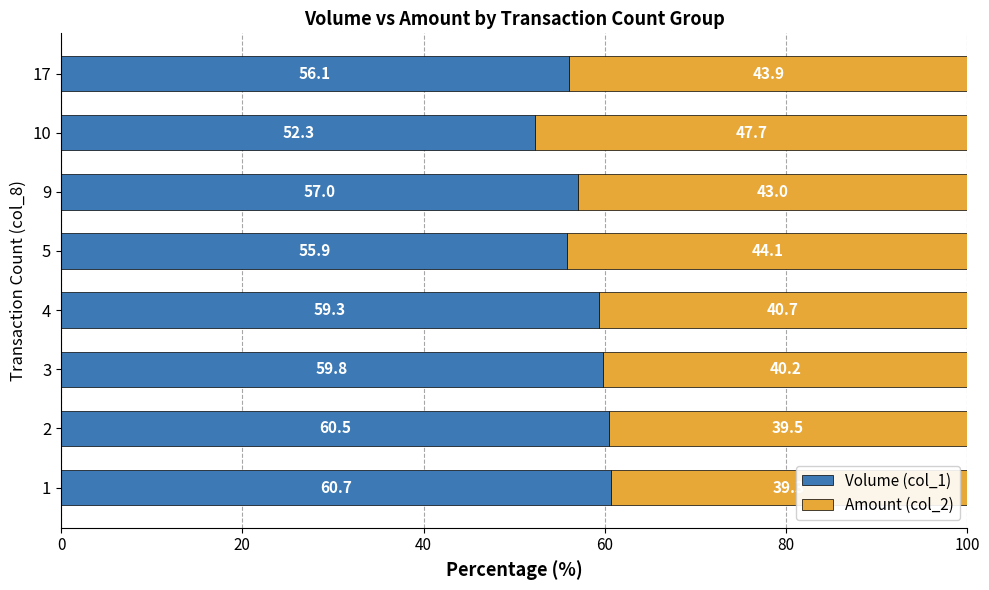

What are all the series names shown in the legend?

Volume (col_1), Amount (col_2)